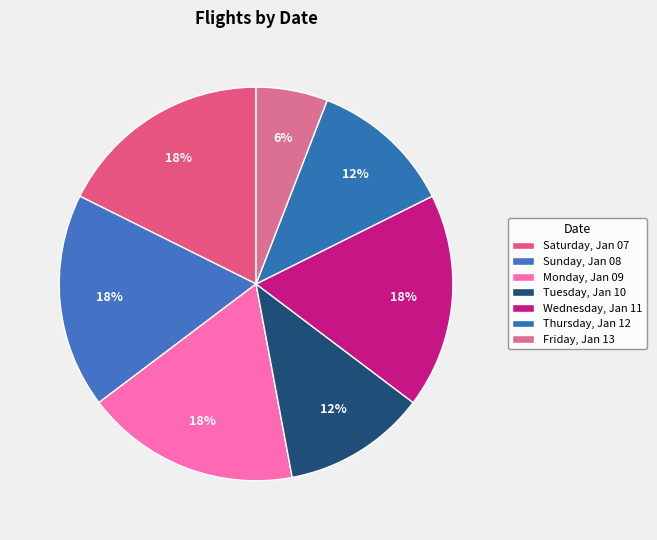

To the nearest percent, what percentage of the pie is Sunday, Jan 08?

18%